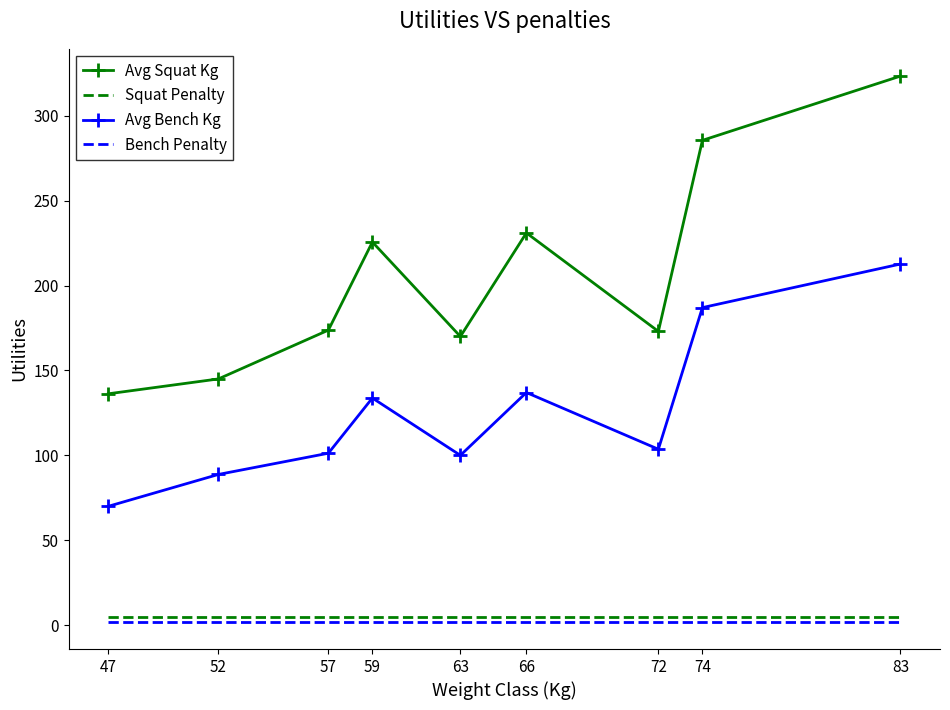

True or false: Avg Squat Kg has a value of 304.5 at 59.

False